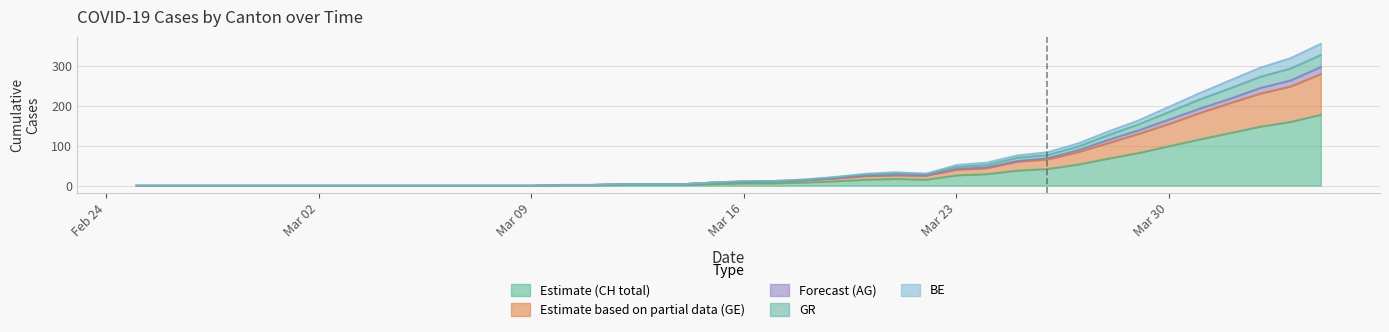

What is the highest value of the Estimate (CH total) series?

178